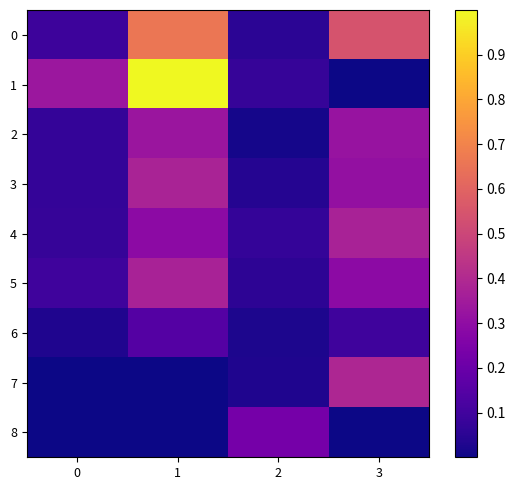

Which series has the largest total across all categories?

1